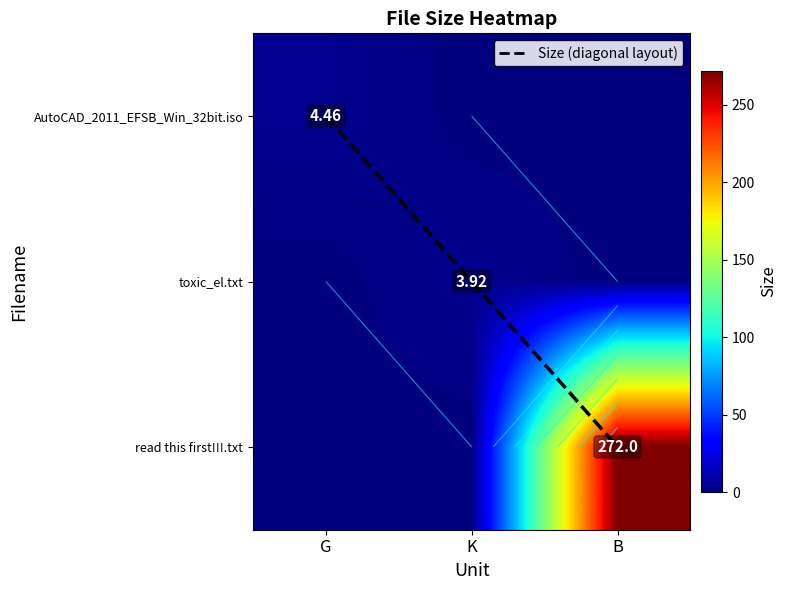

Which category has the highest value in the toxic_el.txt series?

K